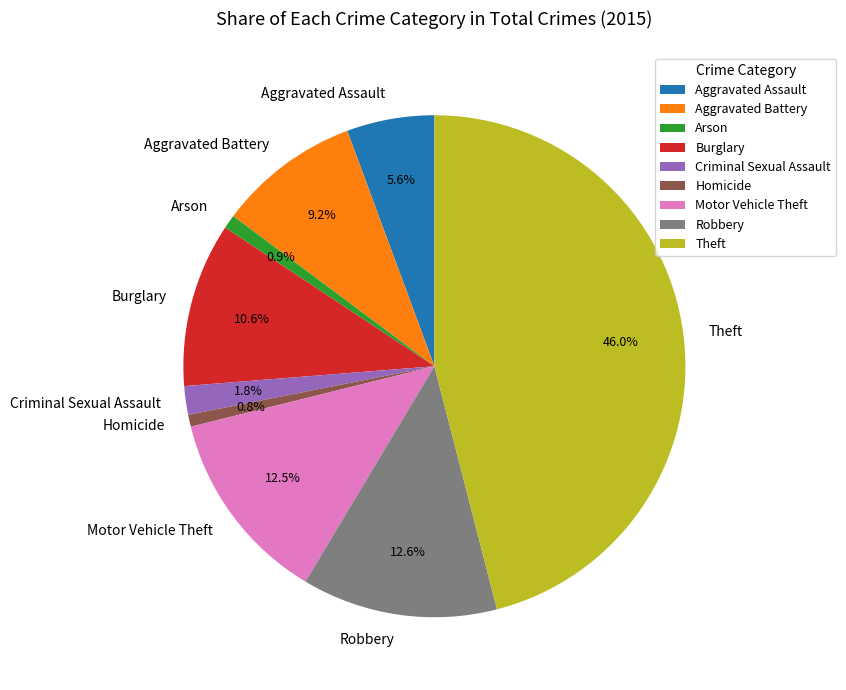

The Robbery slice represents 13% of the pie. True or false?

True